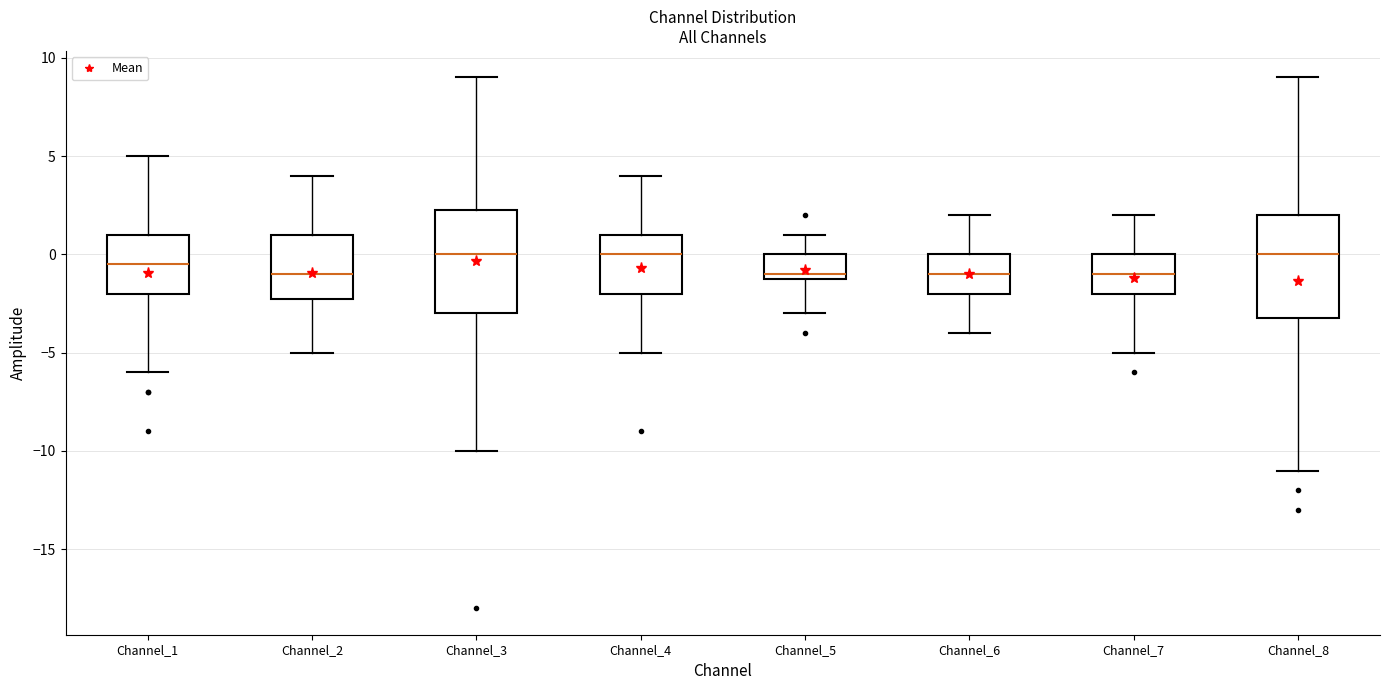

Reading left to right, read every box against the y-axis: the position of its median line, the range the box covers, and the ends of its whiskers. The values are not printed on the chart, so give them approximately, as read against the axis.

Channel_1: median -0.5, box -2.0 to 1.0, whiskers -6.0 to 5.0
Channel_2: median -1.0, box -2.0 to 1.0, whiskers -5.0 to 4.0
Channel_3: median 0.0, box -3.0 to 2.5, whiskers -10.0 to 9.0
Channel_4: median 0.0, box -2.0 to 1.0, whiskers -5.0 to 4.0
Channel_5: median -1.0 (just above the box's lower edge), box -1.0 to 0.0, whiskers -3.0 to 1.0
Channel_6: median -1.0, box -2.0 to 0.0, whiskers -4.0 to 2.0
Channel_7: median -1.0, box -2.0 to 0.0, whiskers -5.0 to 2.0
Channel_8: median 0.0, box -3.0 to 2.0, whiskers -11.0 to 9.0